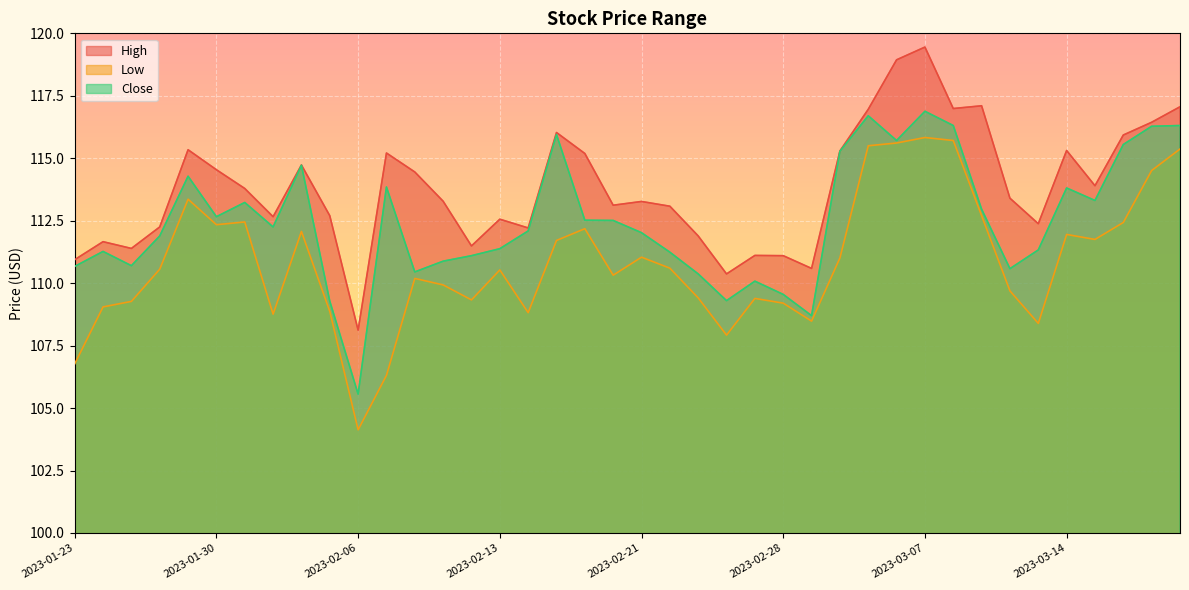

Which series has the largest total across all categories?

High